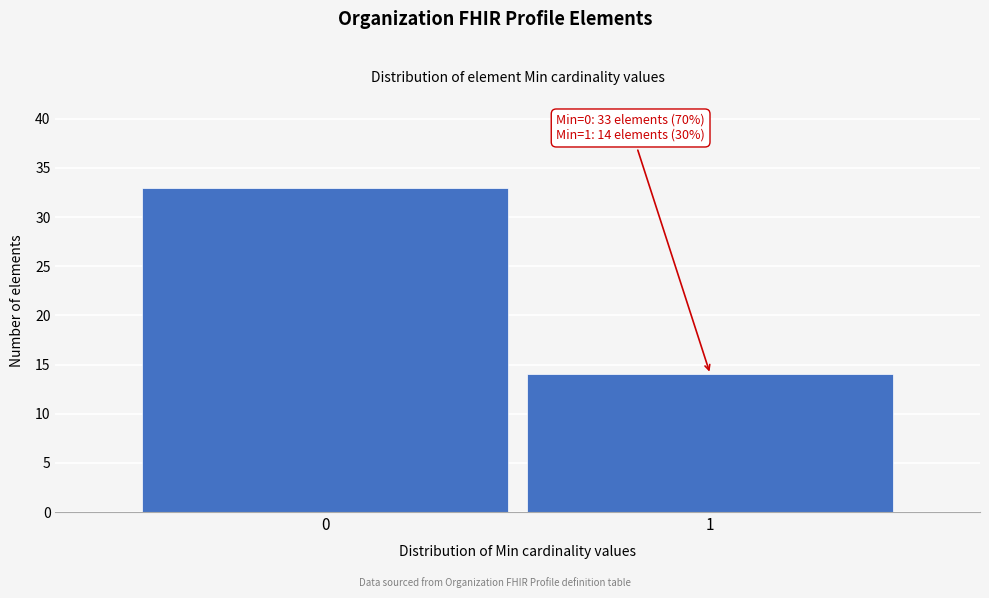

Reading right to left, list all the values displayed in this chart.

14	33